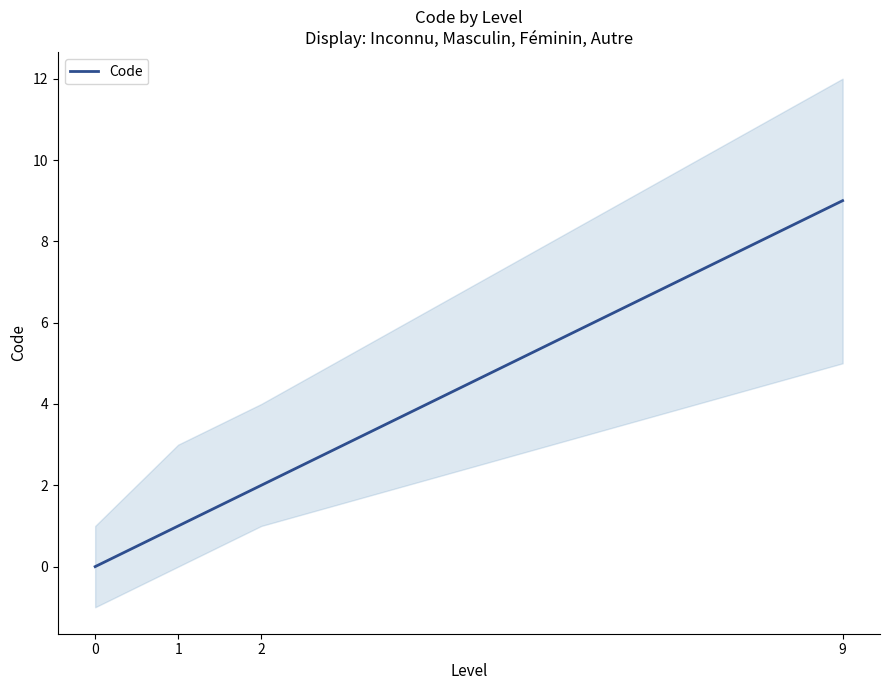

What is the value of the 2nd point from the left?

1